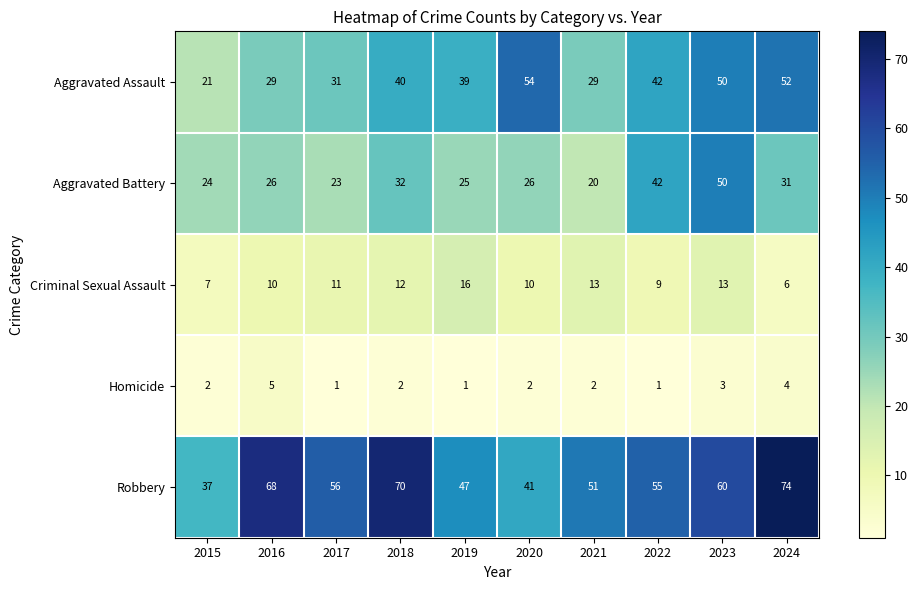

Between 2015 and 2023, which series saw the biggest shift?

Aggravated Assault